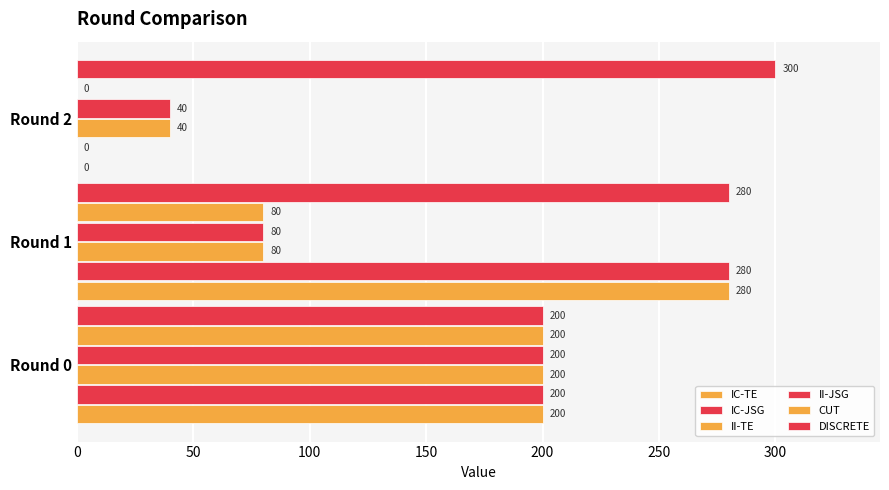

Rank the series by their maximum value, from highest to lowest.

DISCRETE, IC-TE, IC-JSG, II-TE, II-JSG, CUT